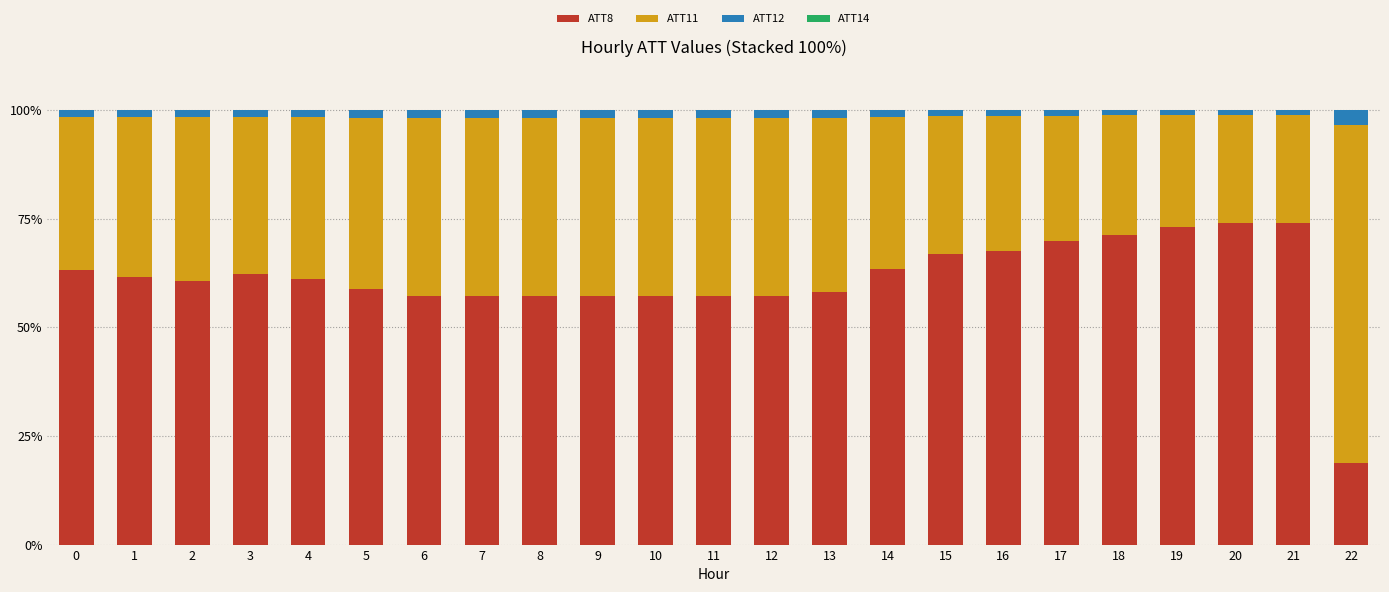

Does the chart contain stacked bars?

Yes